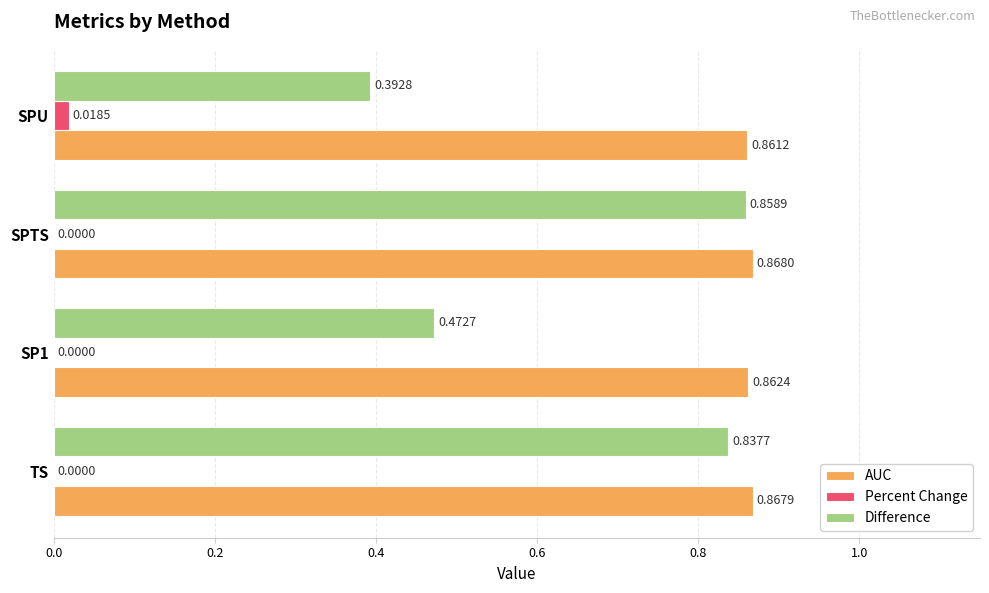

At which category is the sum across all series the highest?

SPTS